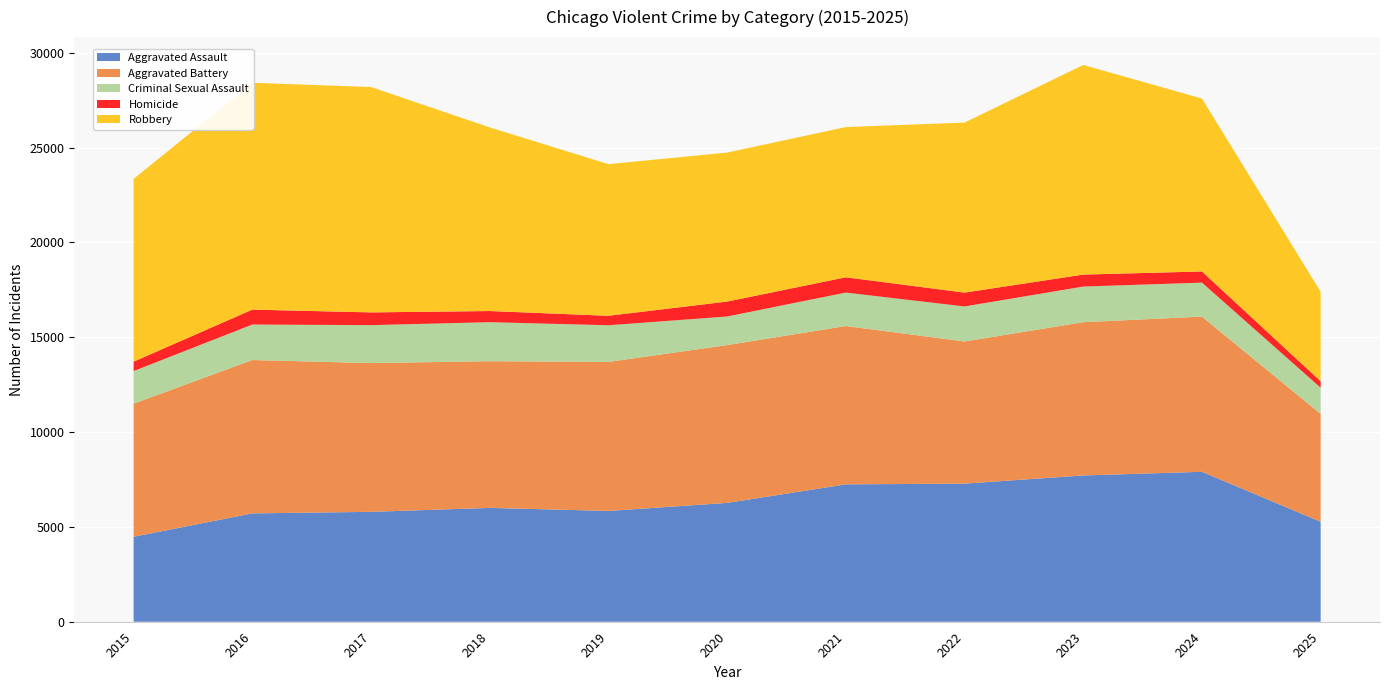

Reading left to right, transcribe all the data shown in this chart.

Aggravated Assault: 4480	5713	5793	6002	5841	6265	7242	7281	7712	7905	5271
Aggravated Battery: 7018	8085	7845	7734	7858	8320	8348	7495	8081	8182	5685
Criminal Sexual Assault: 1718	1871	1999	2057	1932	1508	1764	1846	1878	1791	1382
Homicide: 496	786	672	588	499	787	806	730	632	589	339
Robbery: 9638	11960	11881	9681	7995	7855	7920	8965	11052	9116	4721